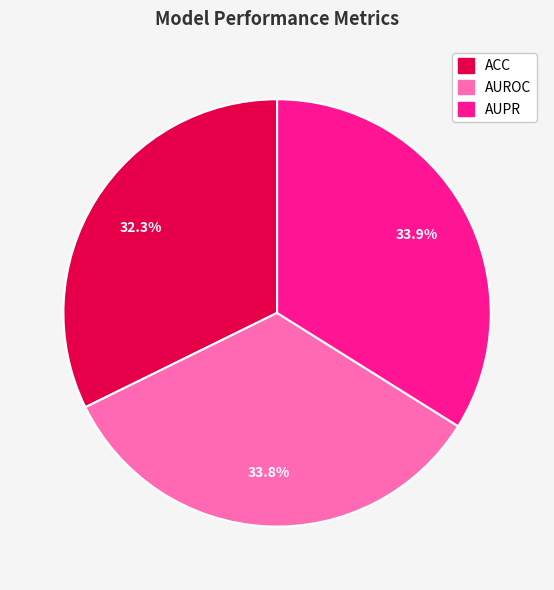

Which slice is the smallest?

ACC